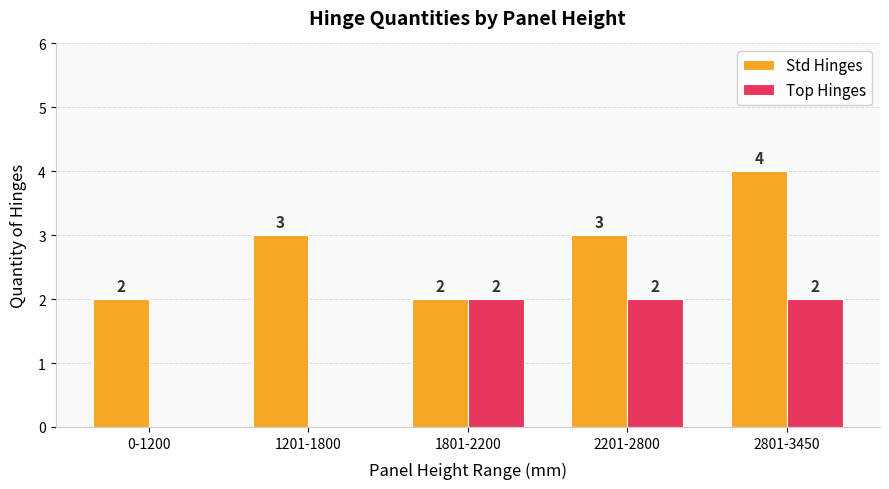

Which series changed the most between 1201-1800 and 2201-2800?

Top Hinges